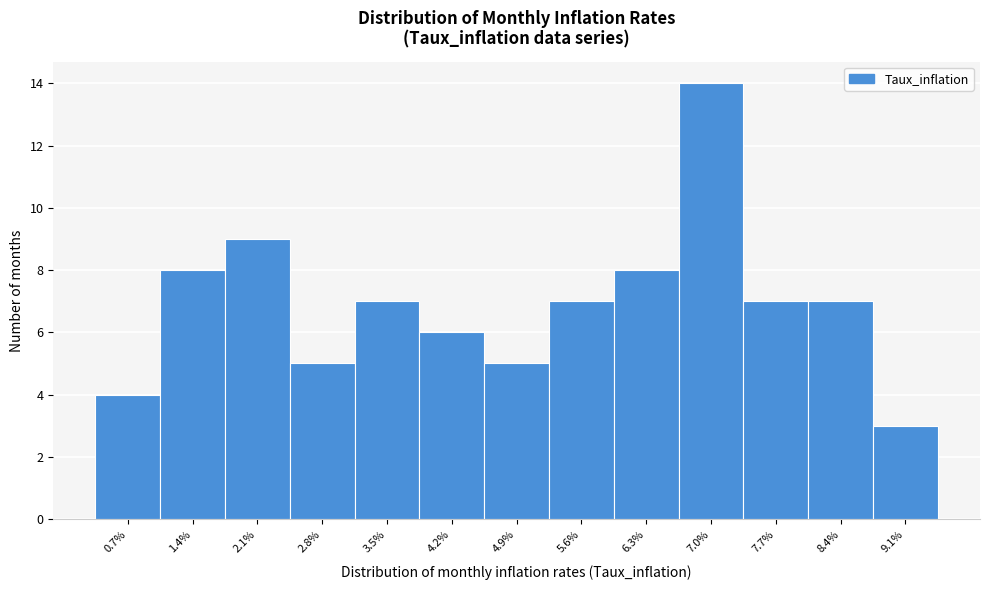

Over which range of the x-axis is the bar tallest?

6.65 to 7.35